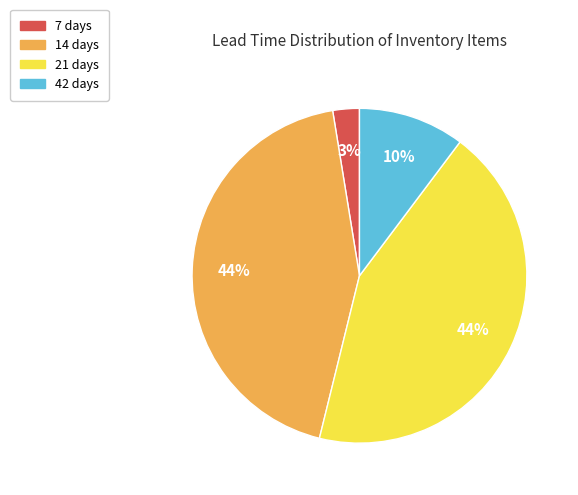

To the nearest percent, what is the difference between the largest and smallest slice percentages?

41%